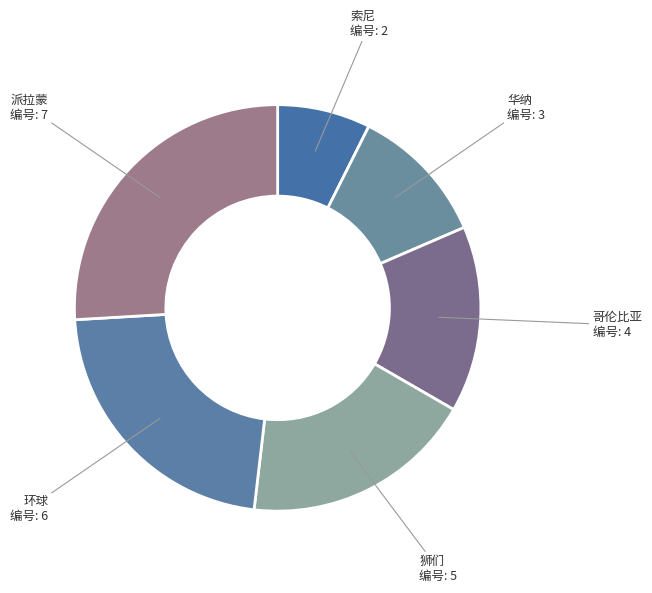

Which has a higher value, 环球 or 华纳?

环球